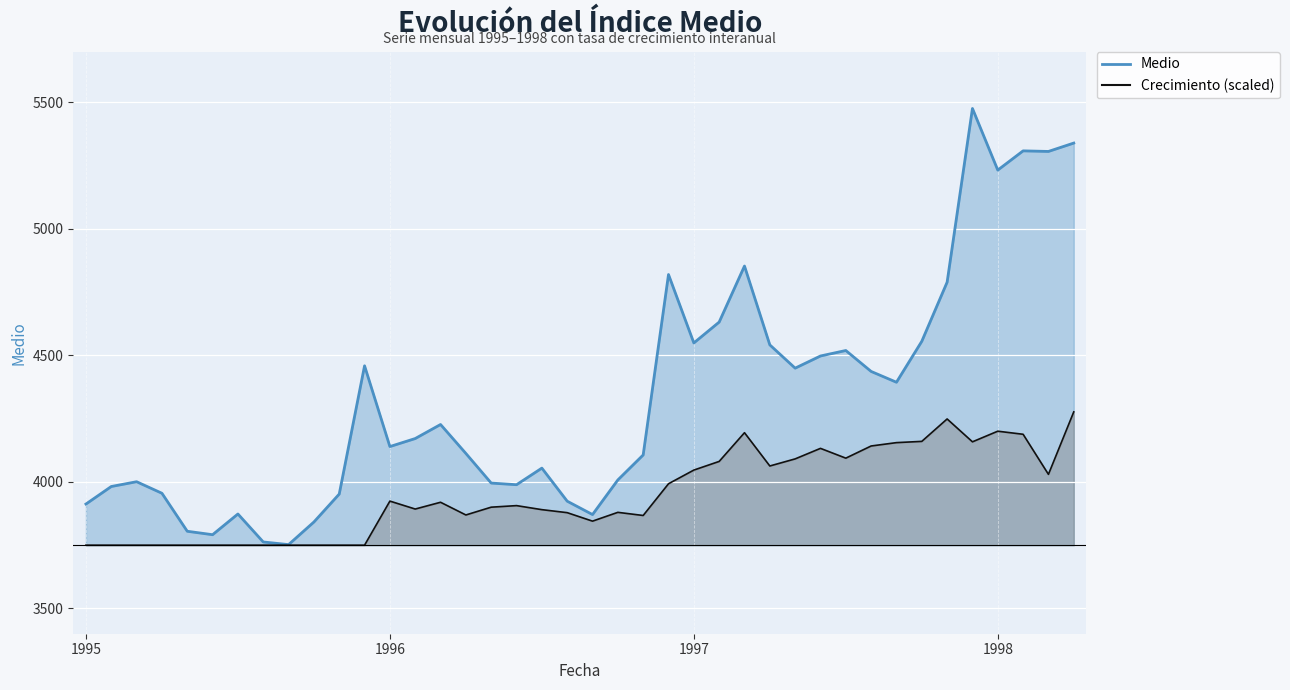

List the labels in order of Crecimiento value, largest first.

1998-04, 1997-11, 1998-01, 1997-03, 1998-02, 1997-10, 1997-12, 1997-09, 1997-08, 1997-06, 1997-07, 1997-05, 1997-02, 1997-04, 1997-01, 1998-03, 1996-12, 1996-01, 1996-03, 1996-06, 1996-05, 1996-02, 1996-07, 1996-10, 1996-08, 1996-04, 1996-11, 1996-09, 1995-01, 1995-02, 1995-03, 1995-04, 1995-05, 1995-06, 1995-07, 1995-08, 1995-09, 1995-10, 1995-11, 1995-12